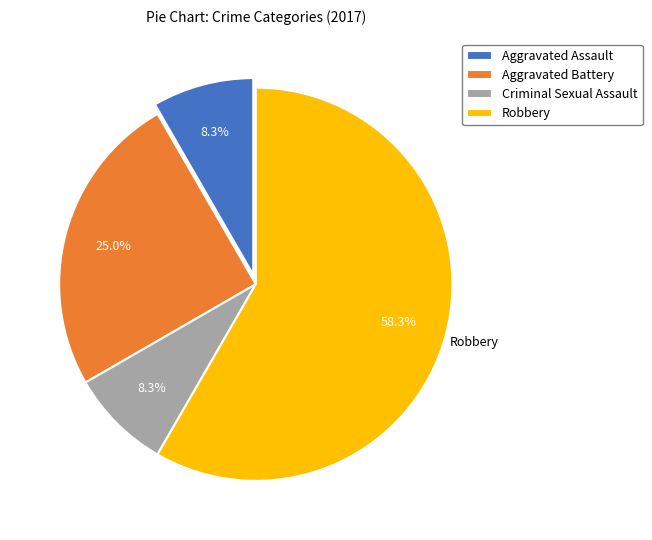

How many slices are in this pie chart?

4